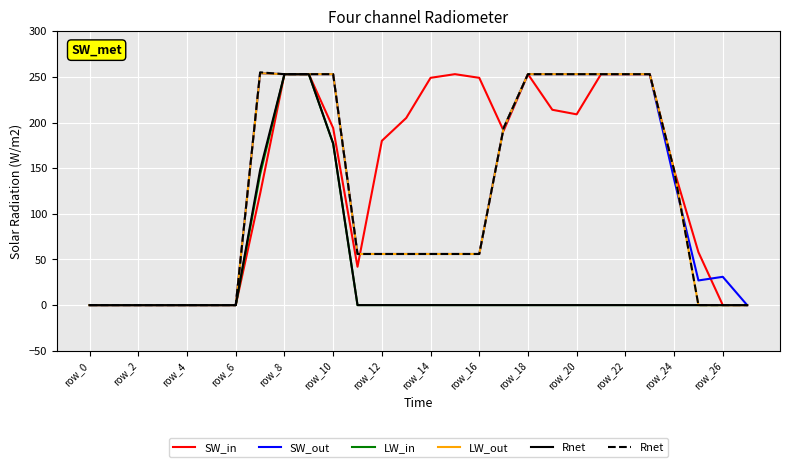

In SW_out, how many points are lower than both neighbors (excluding endpoints)?

1